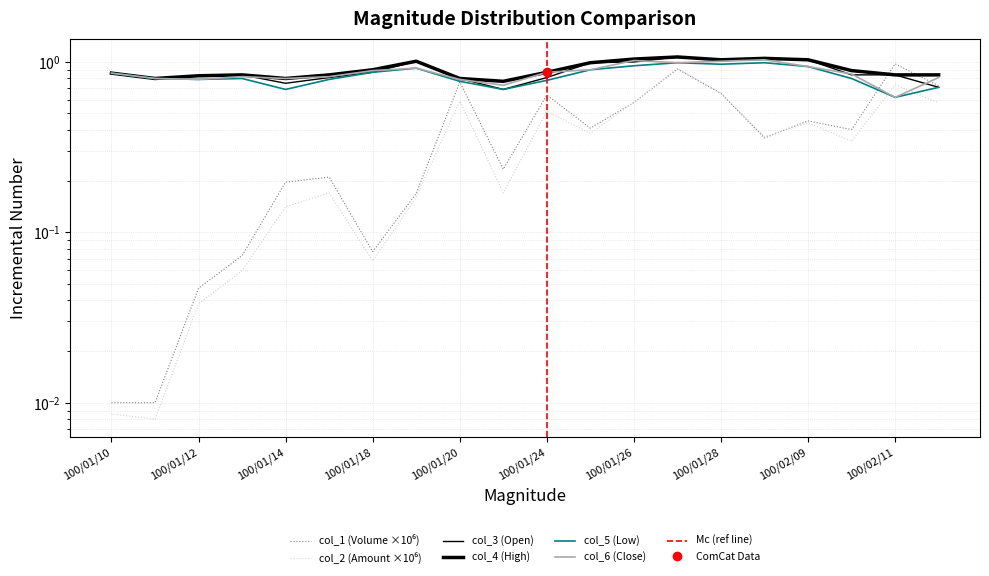

Where is the first local maximum for col_1 (Volume)?

100/01/17